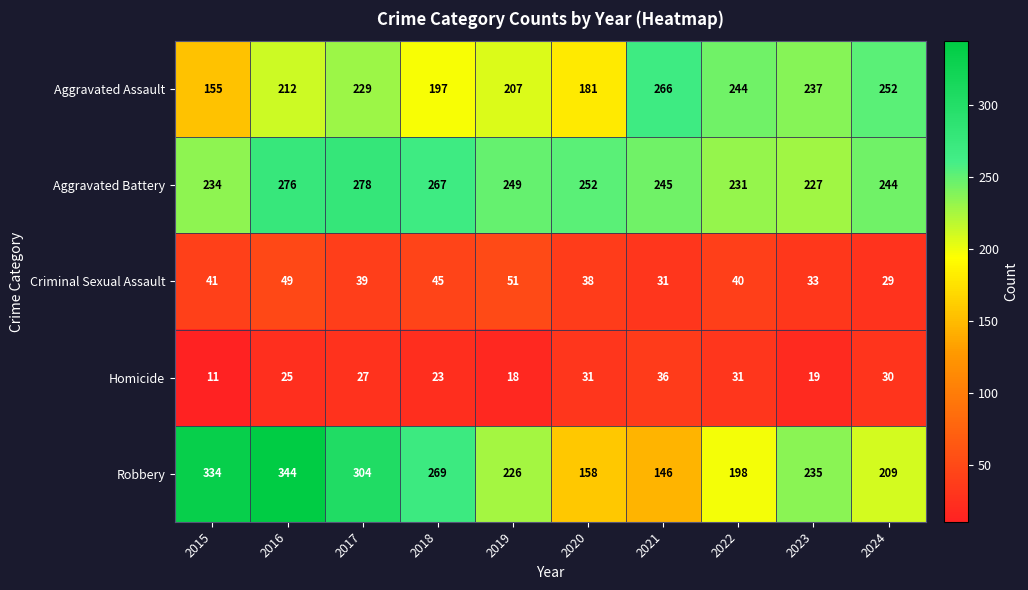

Which label corresponds to the largest value in the chart?

2016